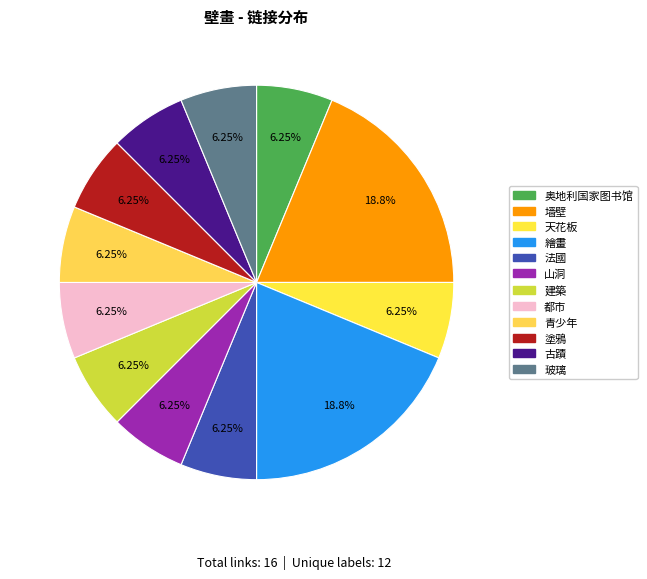

Combined, do 山洞 and 塗鴉 account for over 50%?

No